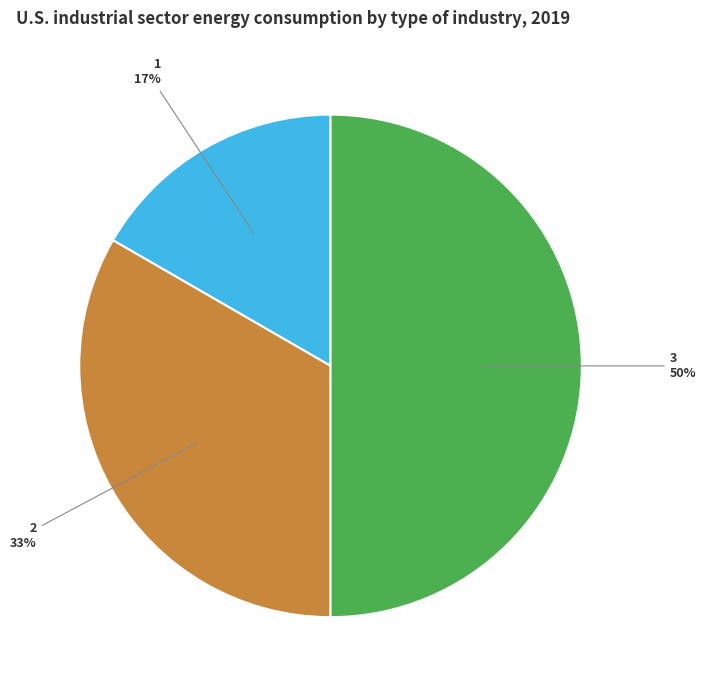

To the nearest percent, what is the difference between the largest and smallest slice percentages?

33%